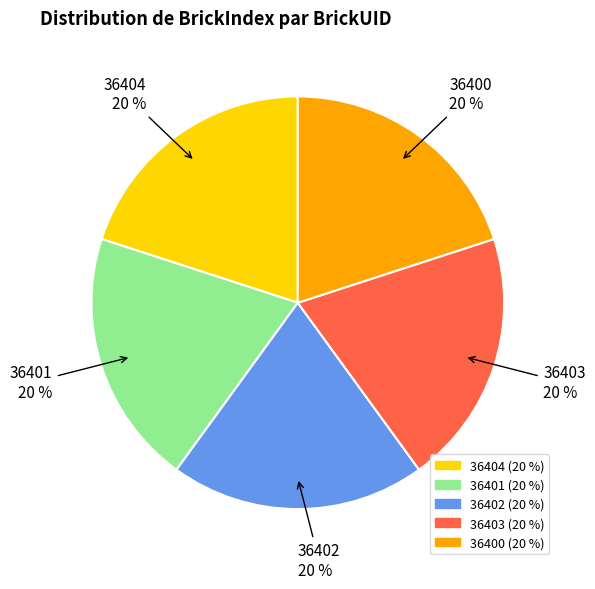

Approximately how many times larger is the value at 36400 compared to 36403?

1.0